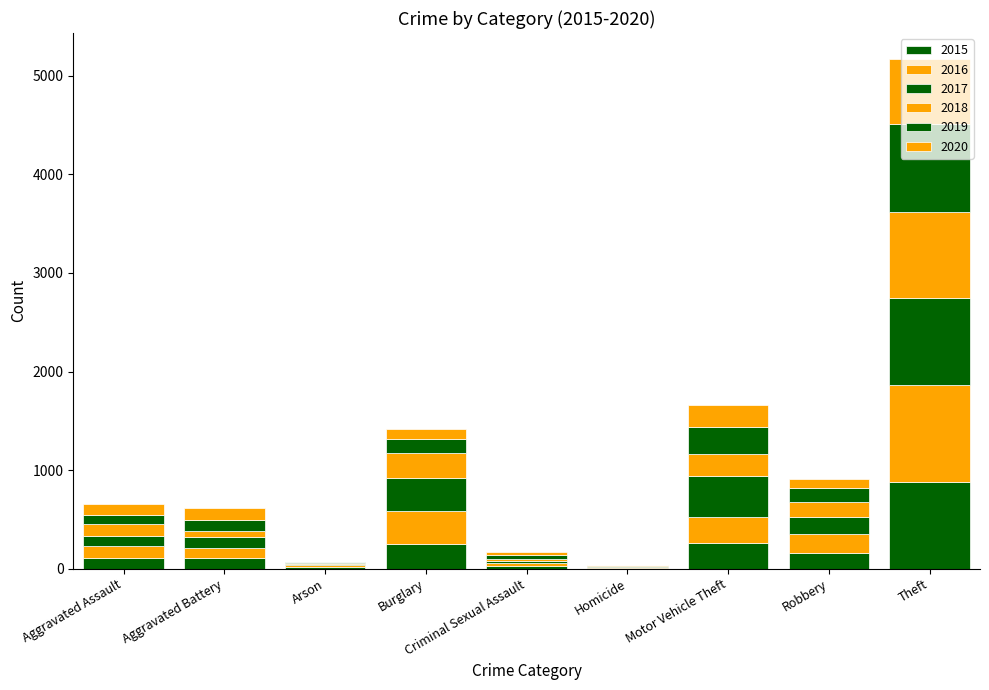

How many distinct data groups are displayed?

6